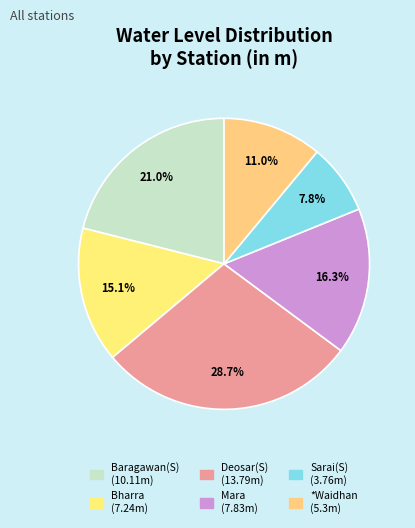

Which has a higher value, Bharra or *Waidhan?

Bharra